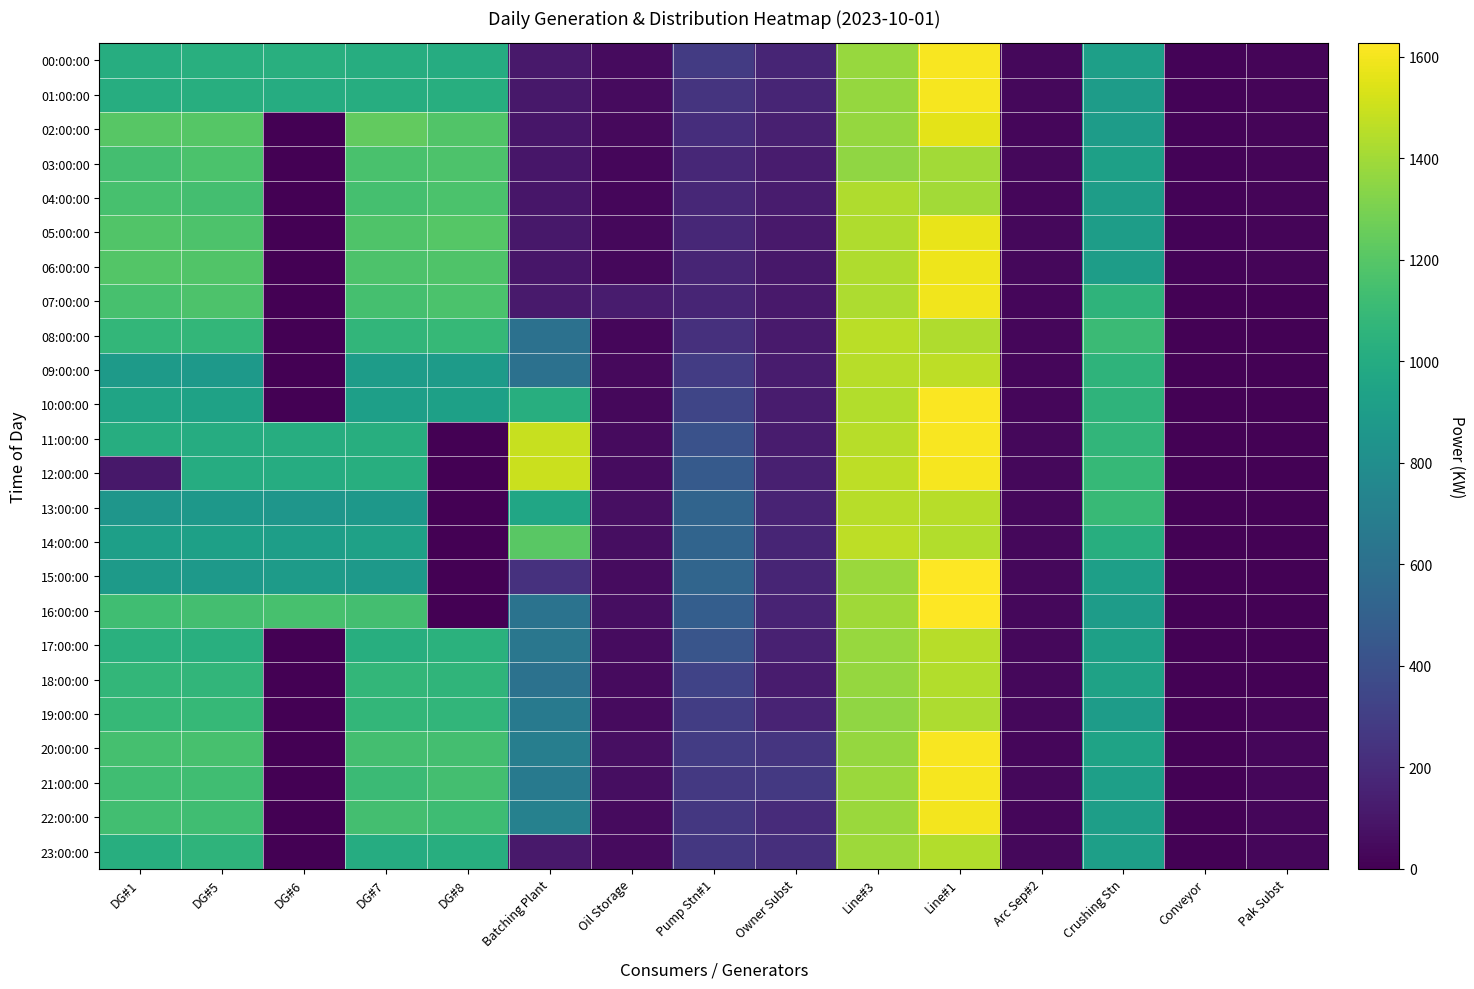

Which has a higher value, DG#1 or Conveyor?

DG#1